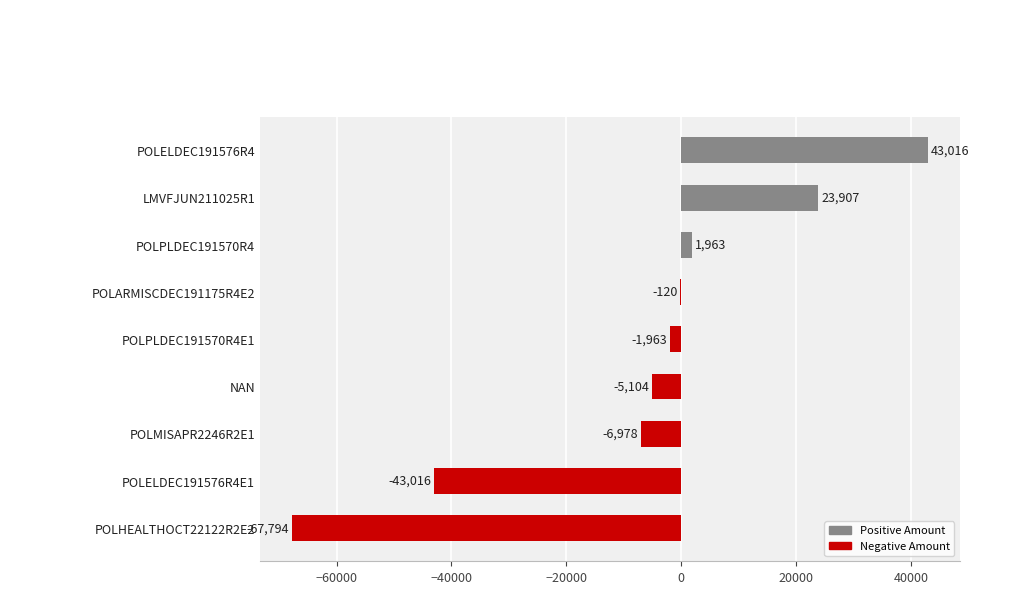

Where is the data nearest to the value -12389?

POLMISAPR2246R2E1